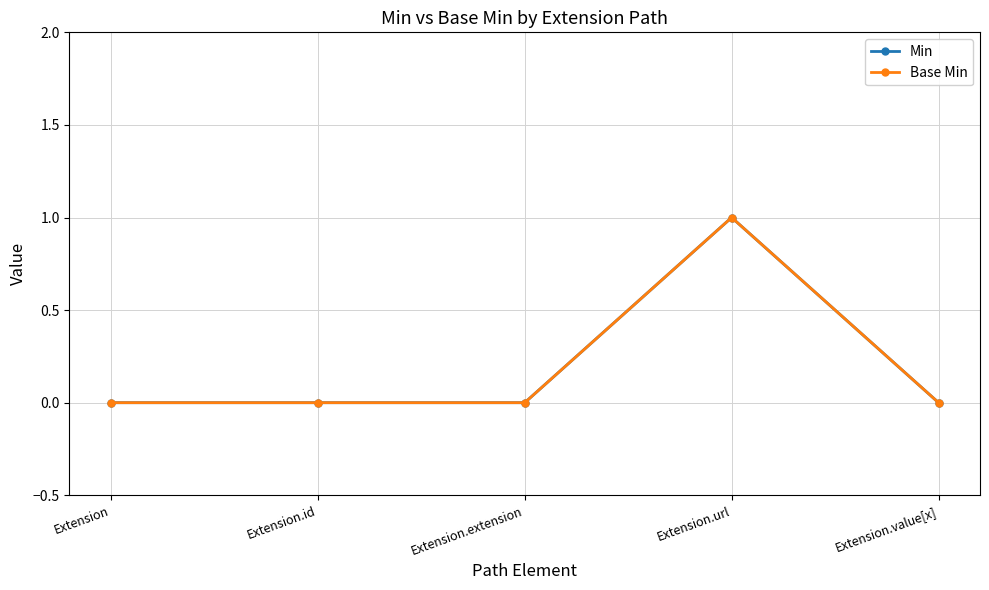

Which series has the largest total across all categories?

Min